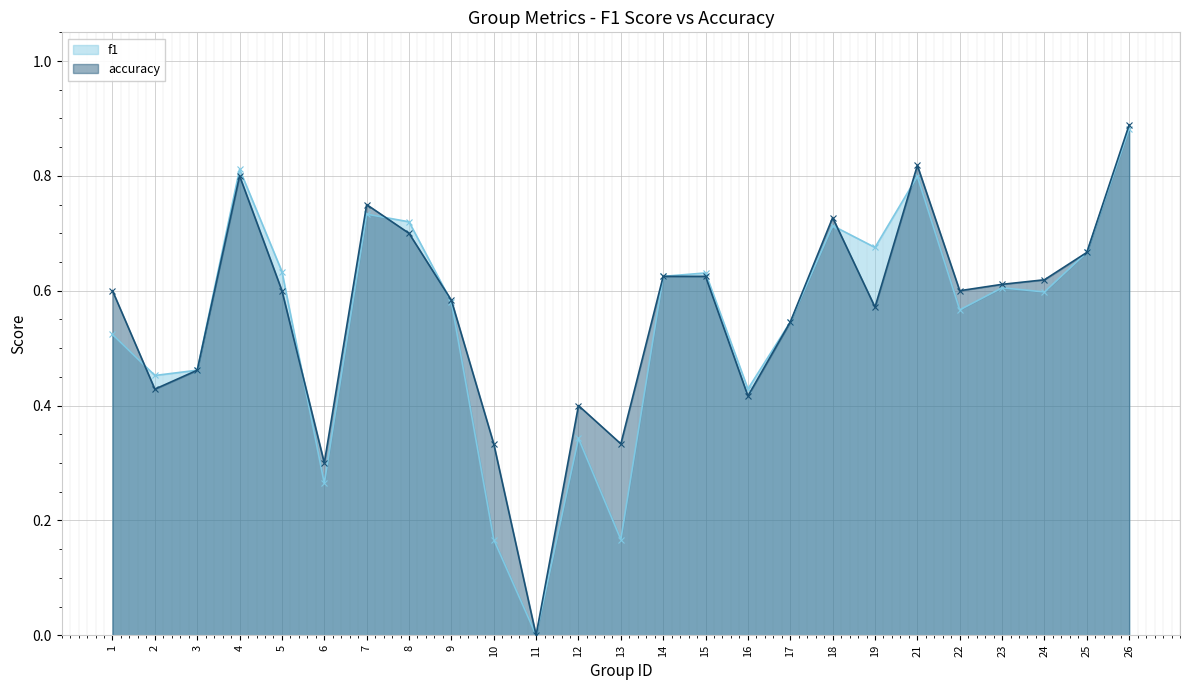

True or false: accuracy has a value of 0.8 at 21.

True